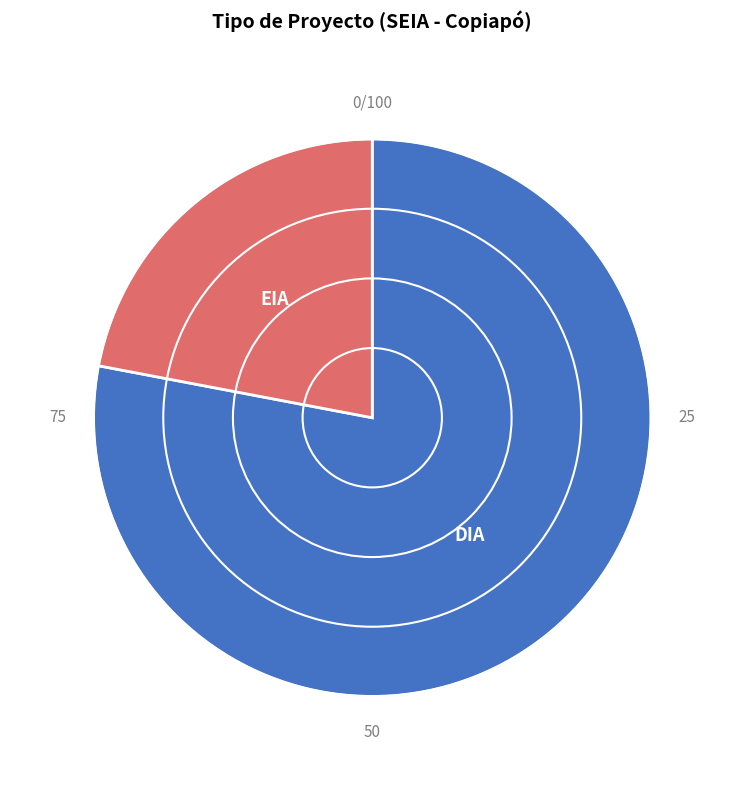

Which slice is the largest?

DIA